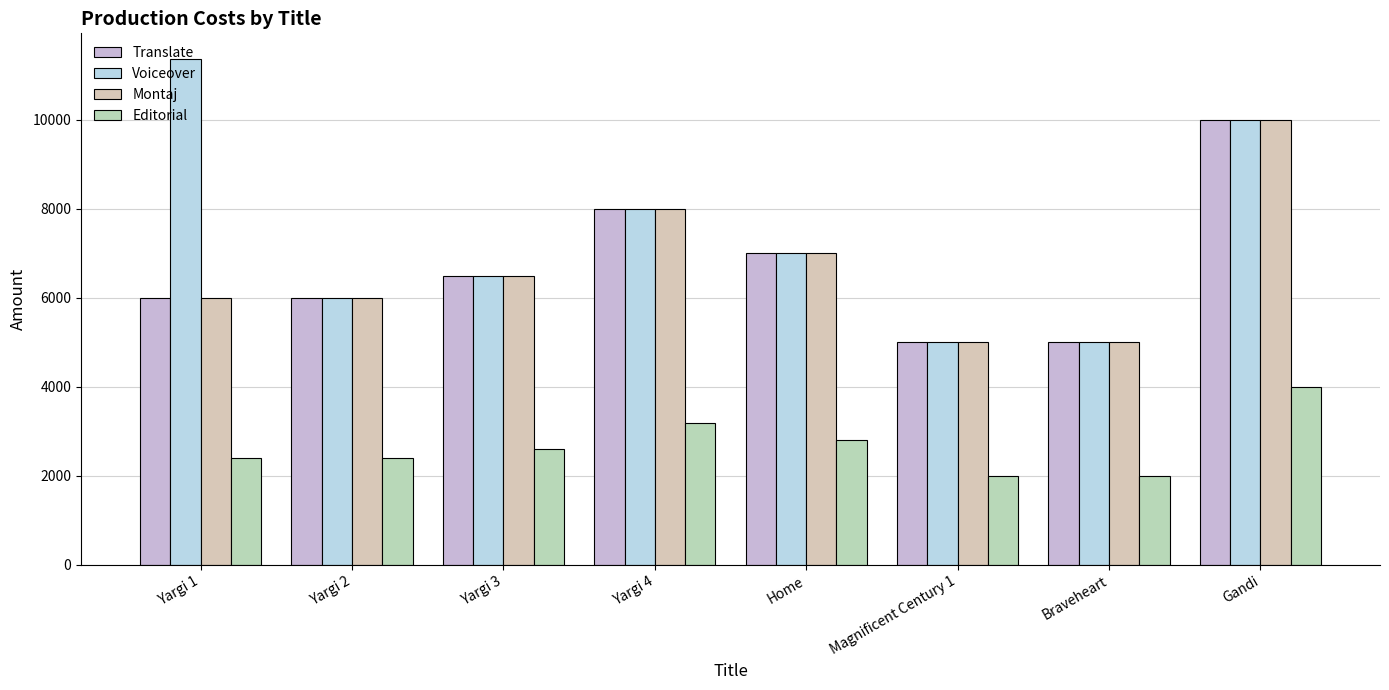

Does the chart contain any negative values?

No